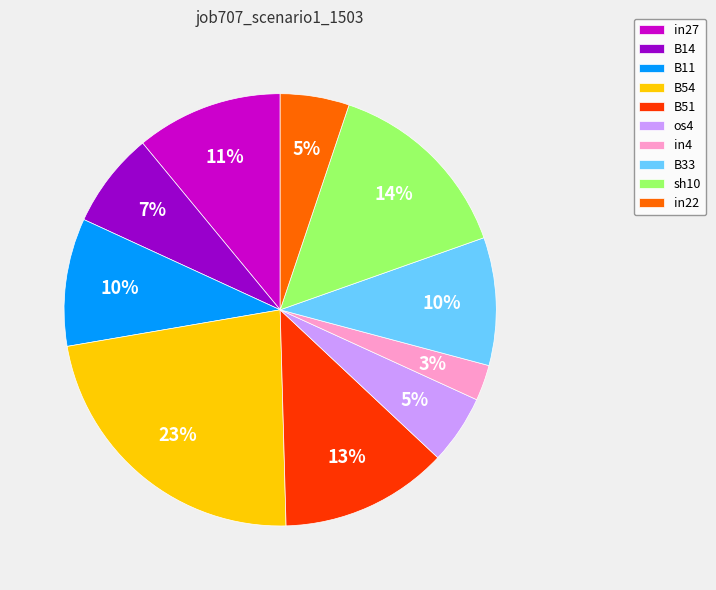

How many slices are in this pie chart?

10